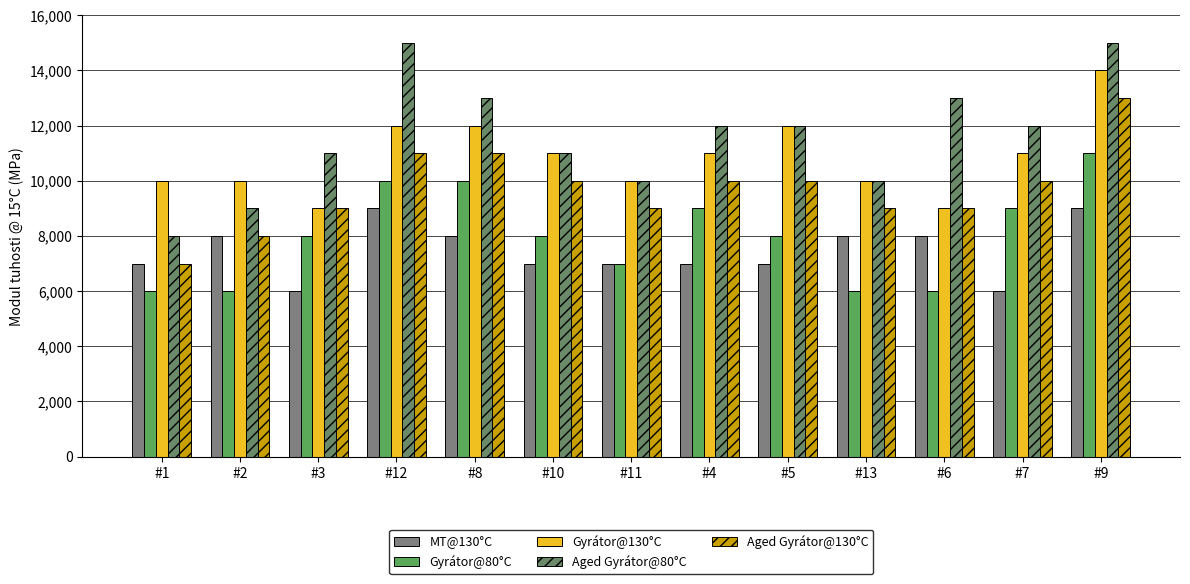

Which label corresponds to the smallest value in the chart?

#3